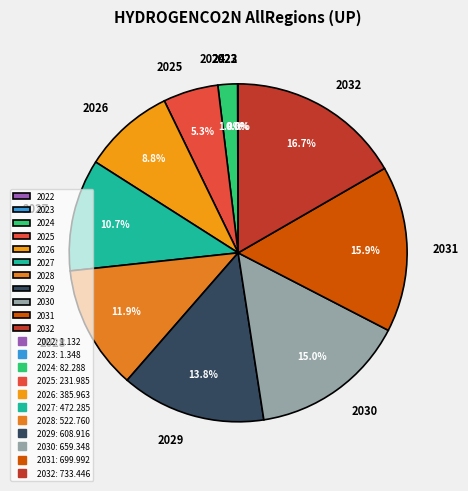

How much of the chart is everything except 2029?

86.2%